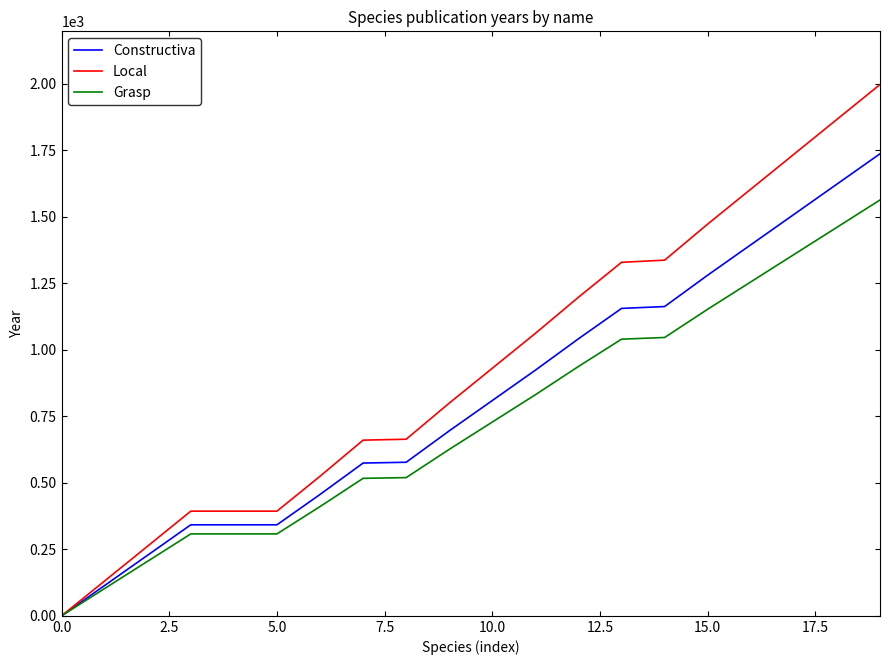

What is the maximum value shown in the chart?

1996.4